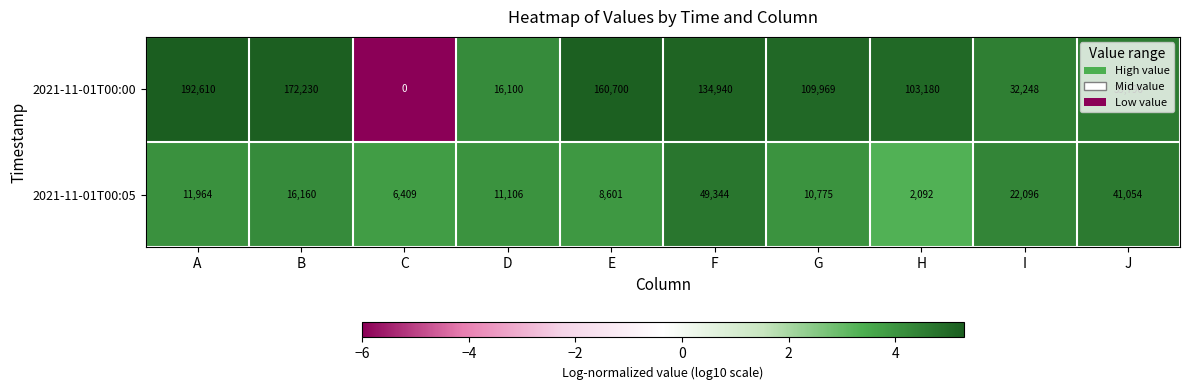

Which series has the widest spread of values?

2021-11-01T00:00